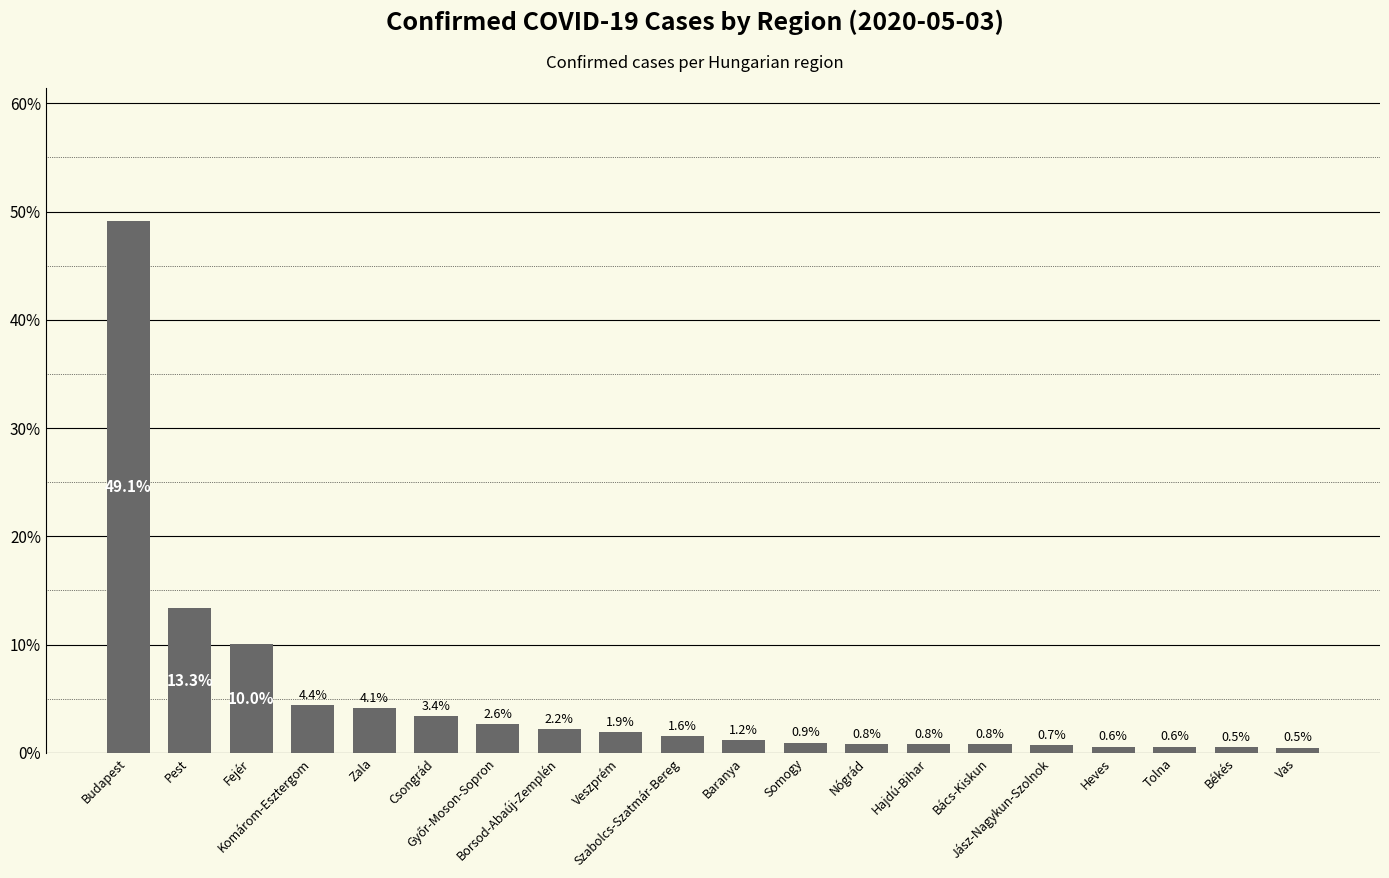

What is the value of the 19th bar from the left?

0.5